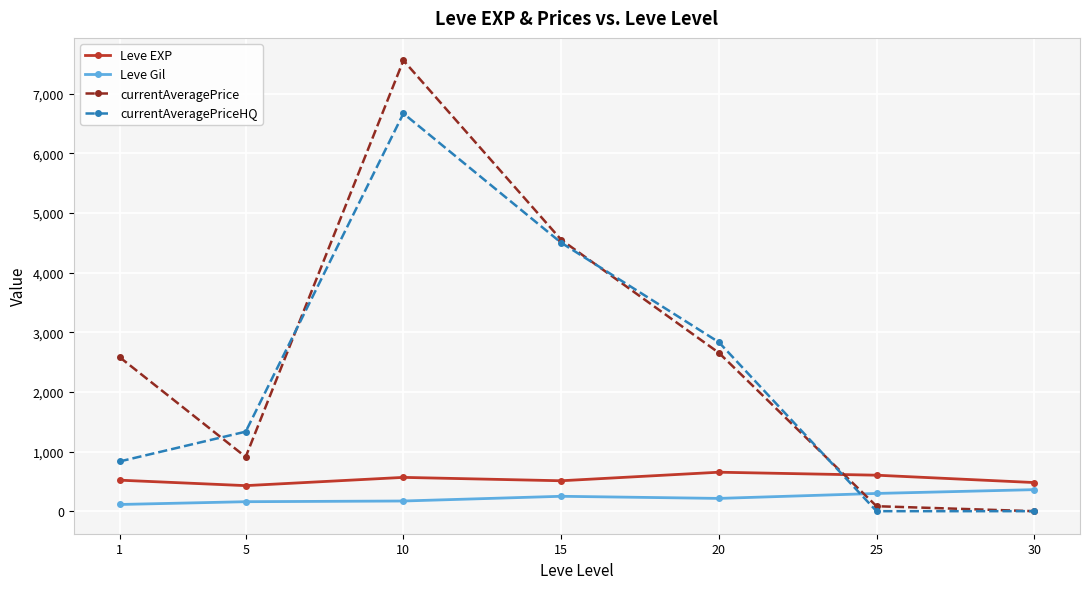

How many intersections are there between Leve Gil and currentAveragePrice?

1